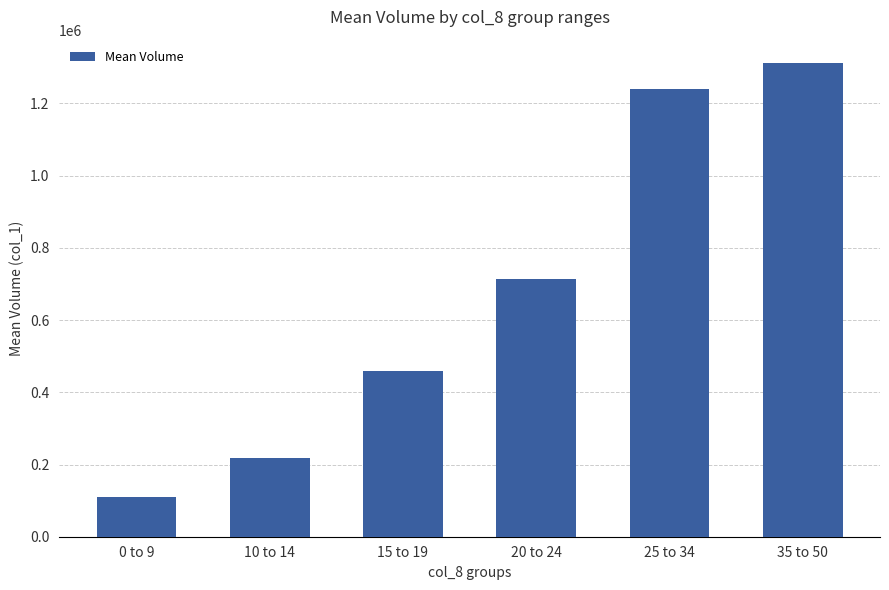

Reading left to right, list all the values displayed in this chart.

0 to 9=111153.8	10 to 14=219200.0	15 to 19=459125.0	20 to 24=713857.1	25 to 34=1241000.0	35 to 50=1311000.0